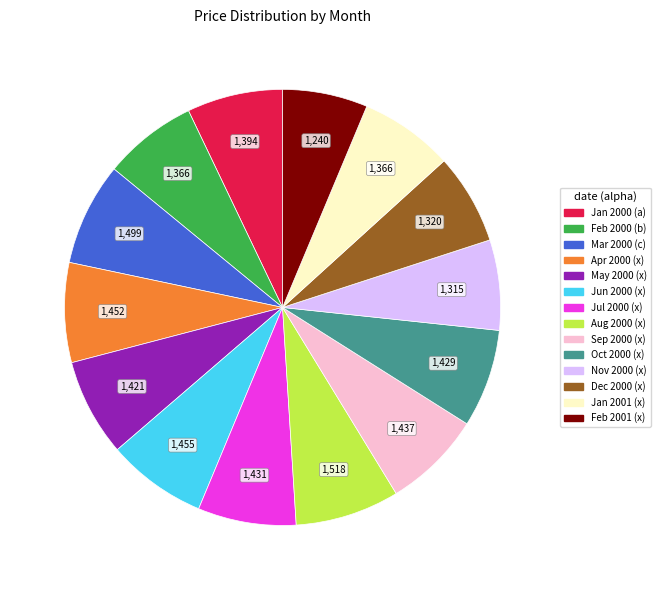

Do Jan 2000 (a) and Apr 2000 (x) together represent more than half of the pie?

No